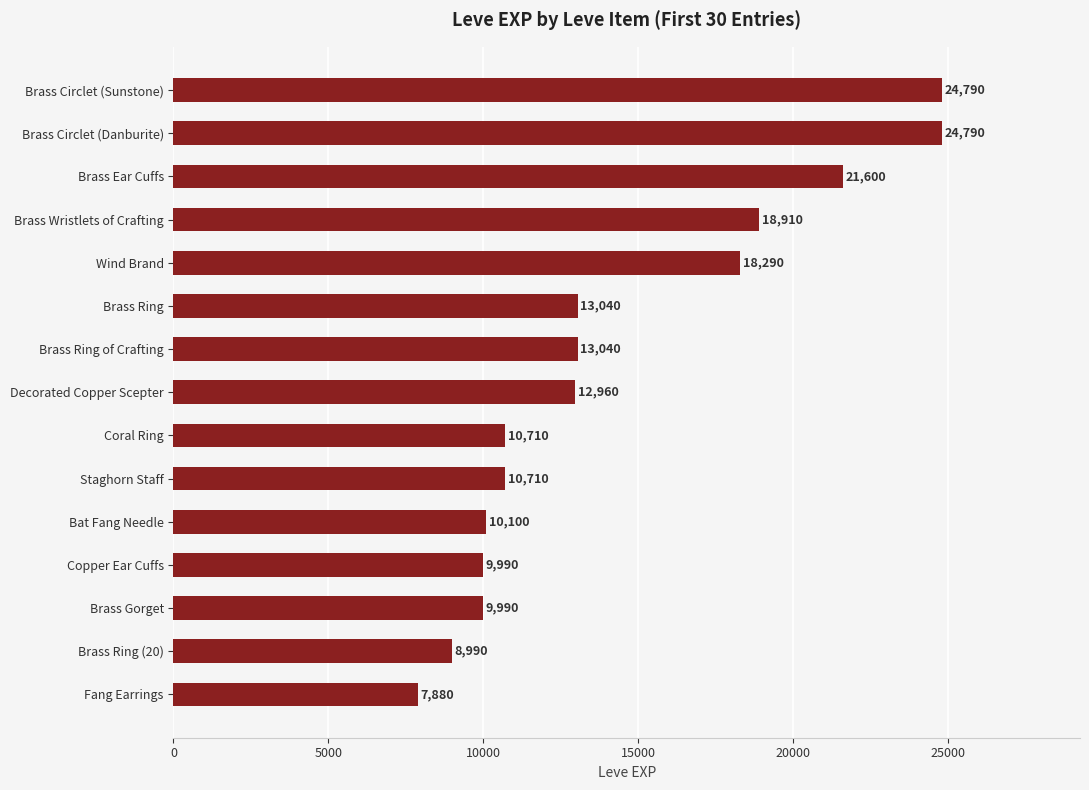

True or false: the data shows 21600 at Brass Ear Cuffs.

True